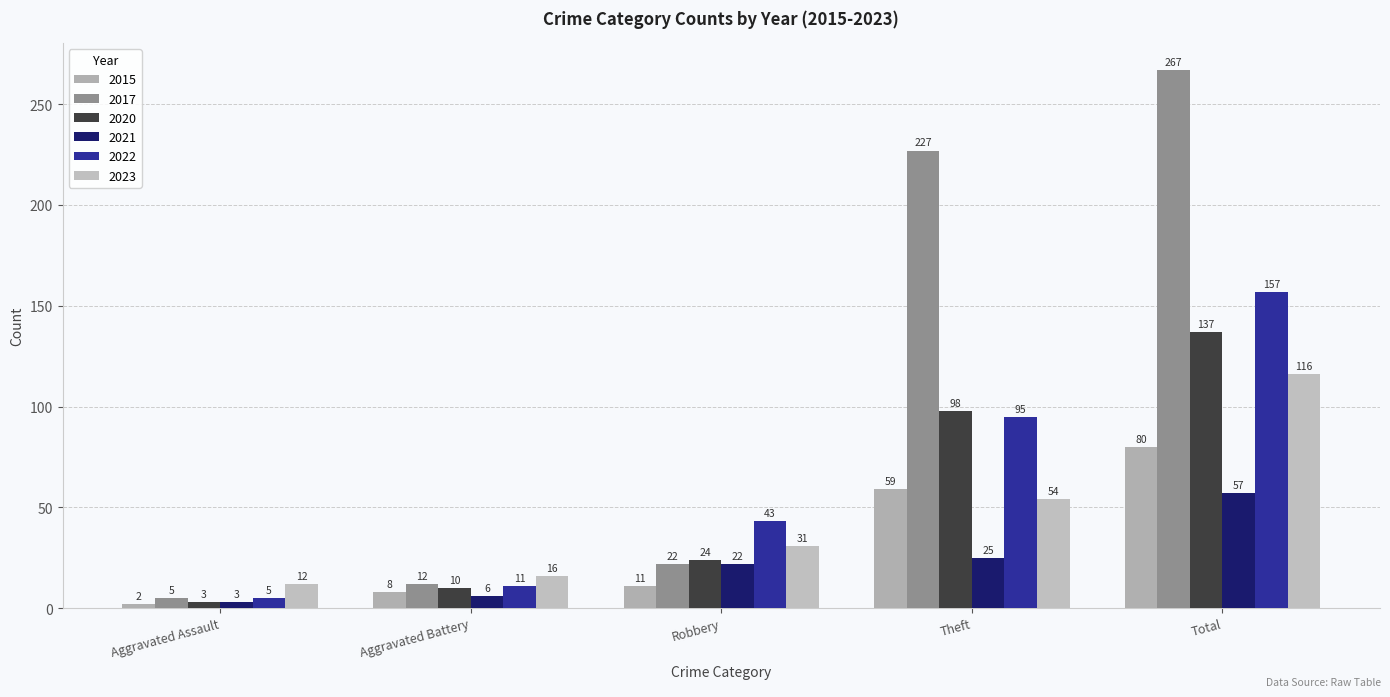

What are all the series names shown in the legend?

2015, 2017, 2020, 2021, 2022, 2023